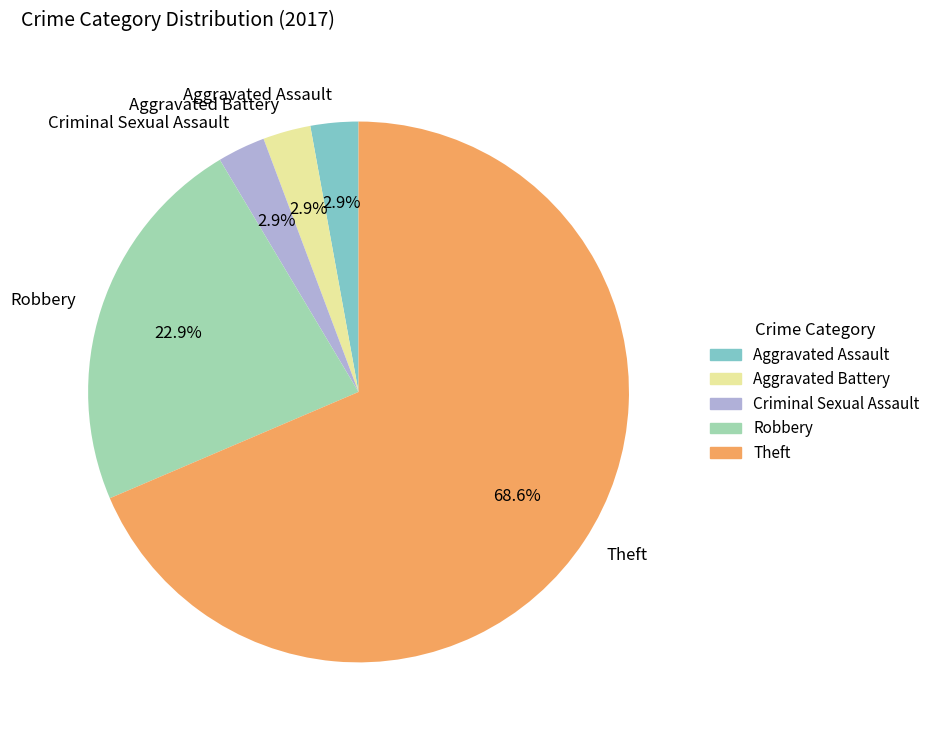

Do Robbery and Theft together represent more than half of the pie?

Yes